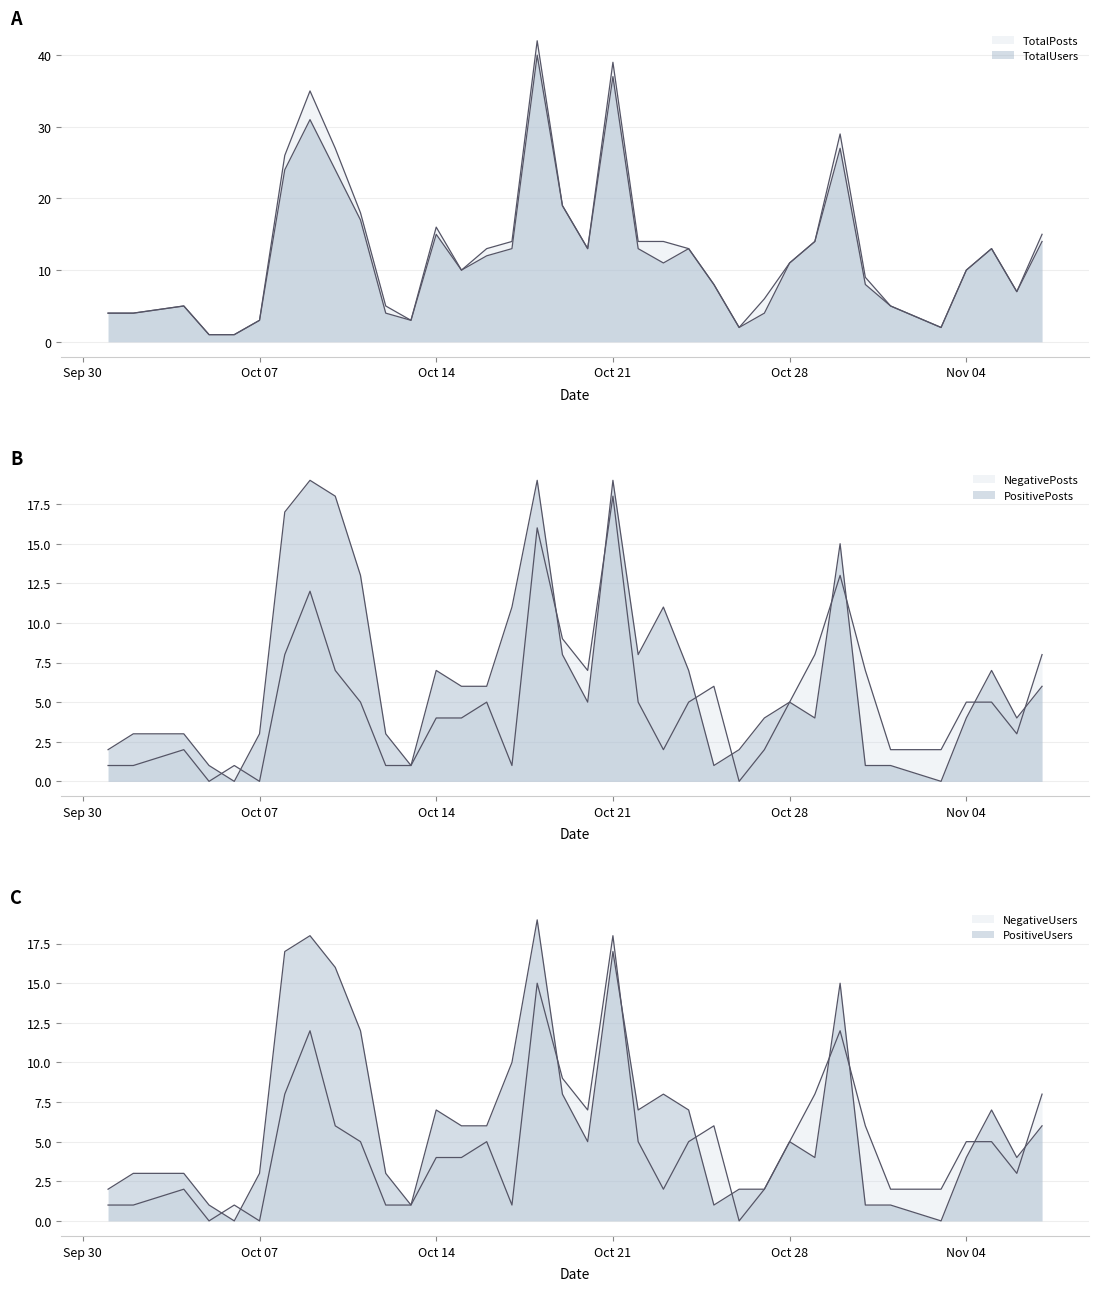

At how many categories does at least one series exceed 16?

8